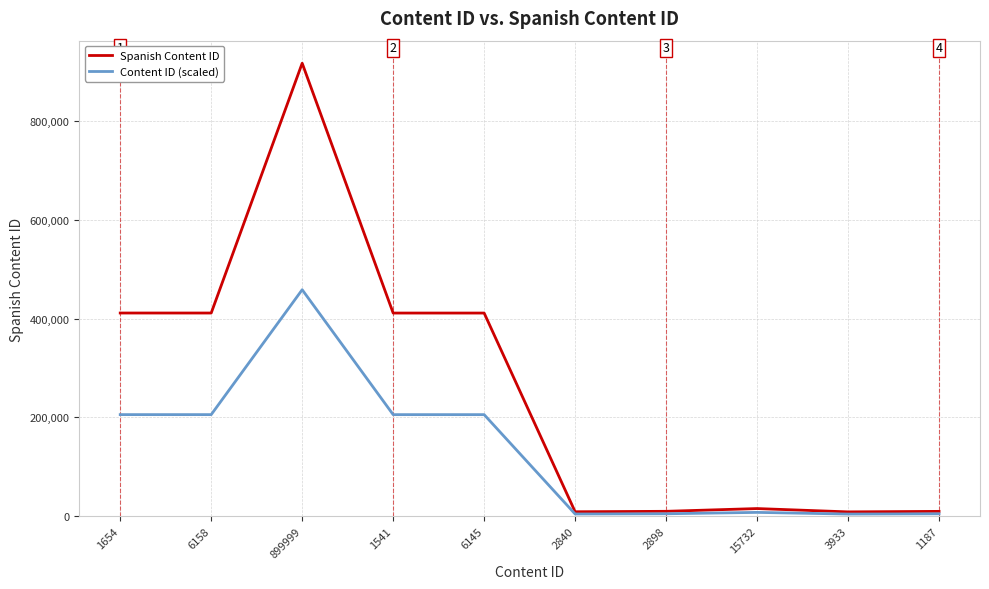

Is the value of Spanish Content ID at 2898 greater than the value of Content ID (scaled) at 899999?

No